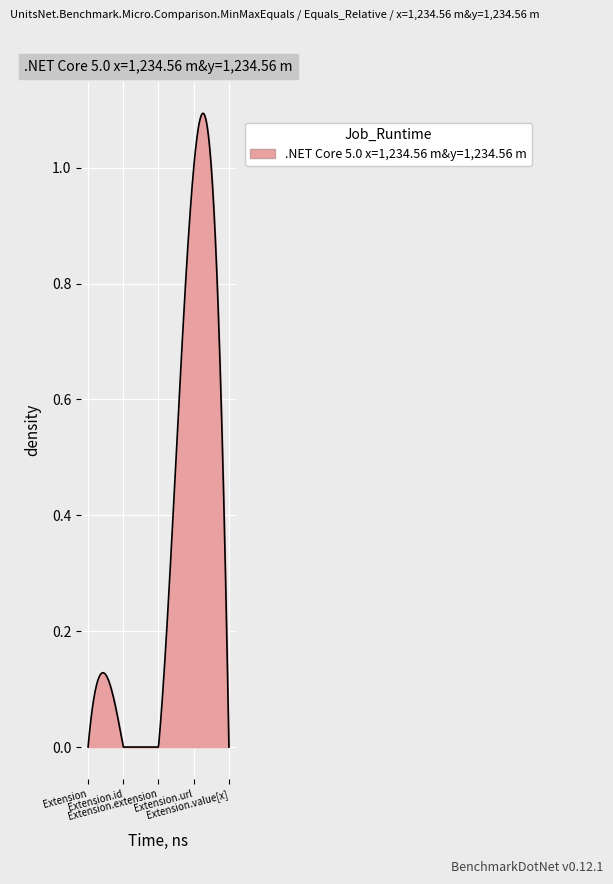

Where is the first local maximum?

Extension.id